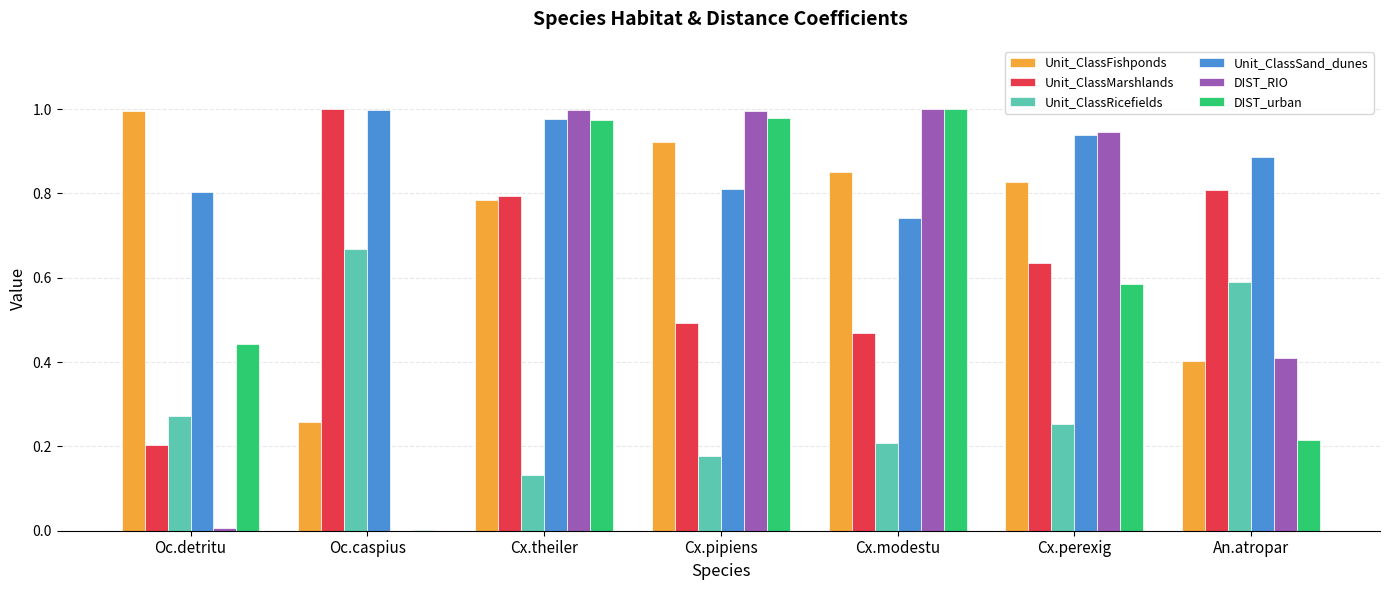

Which series changed the most between Cx.pipiens and An.atropar?

DIST_urban